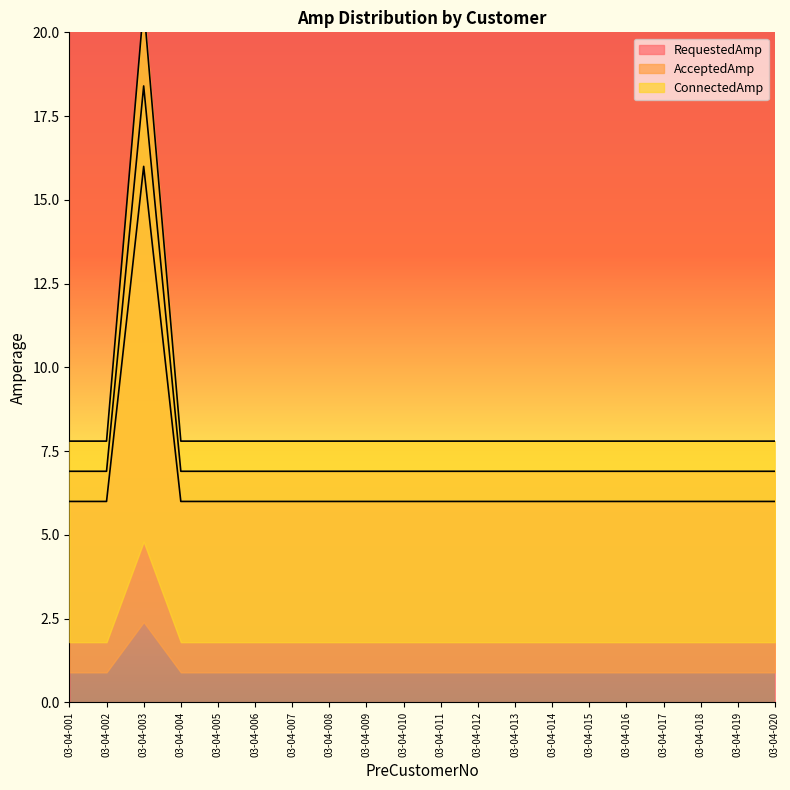

Reading right to left, list all the values displayed in this chart.

RequestedAmp: 6.9	6.9	6.9	6.9	6.9	6.9	6.9	6.9	6.9	6.9	6.9	6.9	6.9	6.9	6.9	6.9	6.9	18.4	6.9	6.9
AcceptedAmp: 6.0	6.0	6.0	6.0	6.0	6.0	6.0	6.0	6.0	6.0	6.0	6.0	6.0	6.0	6.0	6.0	6.0	16.0	6.0	6.0
ConnectedAmp: 7.8	7.8	7.8	7.8	7.8	7.8	7.8	7.8	7.8	7.8	7.8	7.8	7.8	7.8	7.8	7.8	7.8	20.8	7.8	7.8